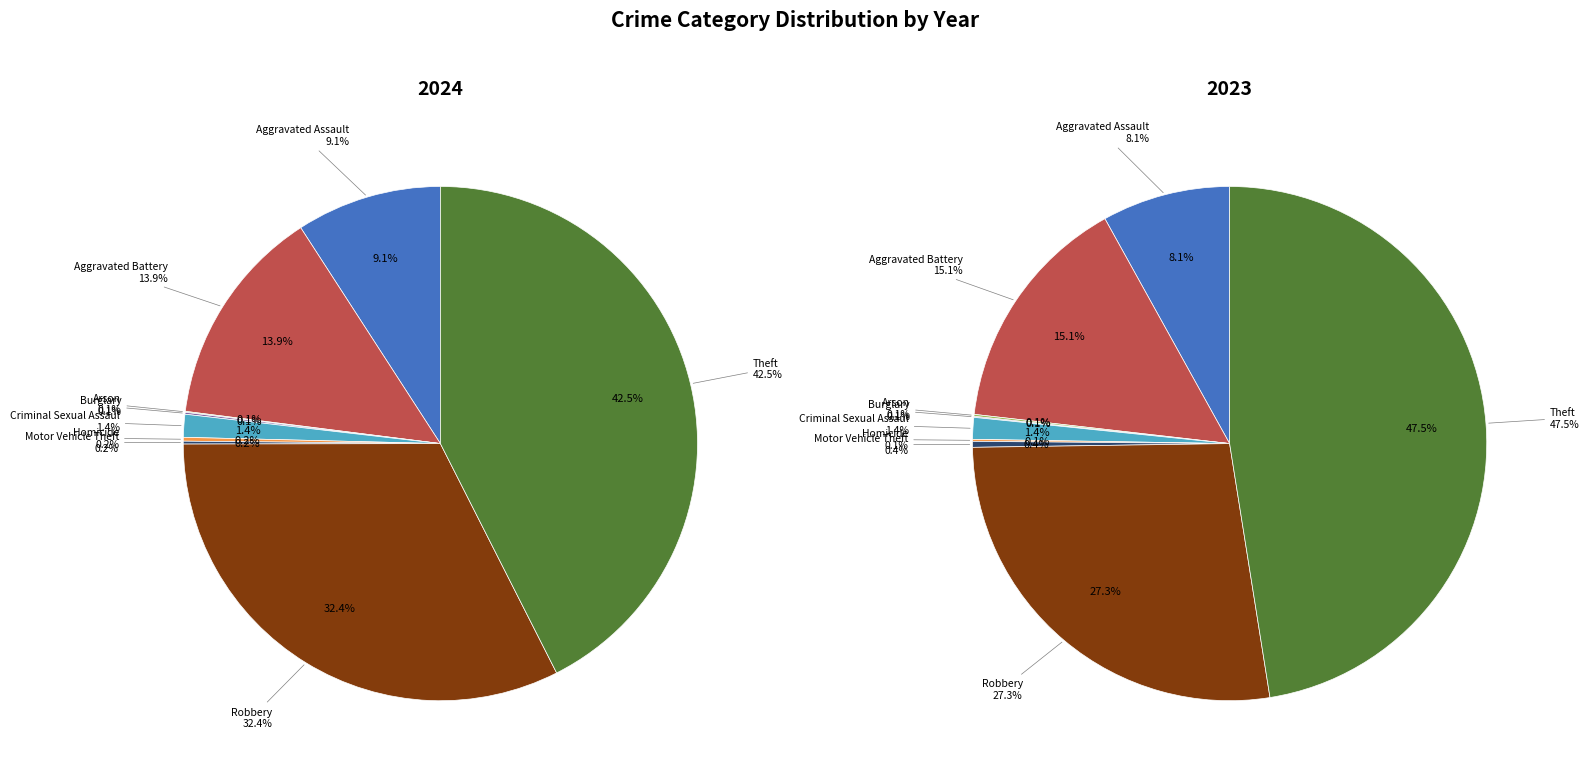

What is the smallest slice in the pie chart?

Arson